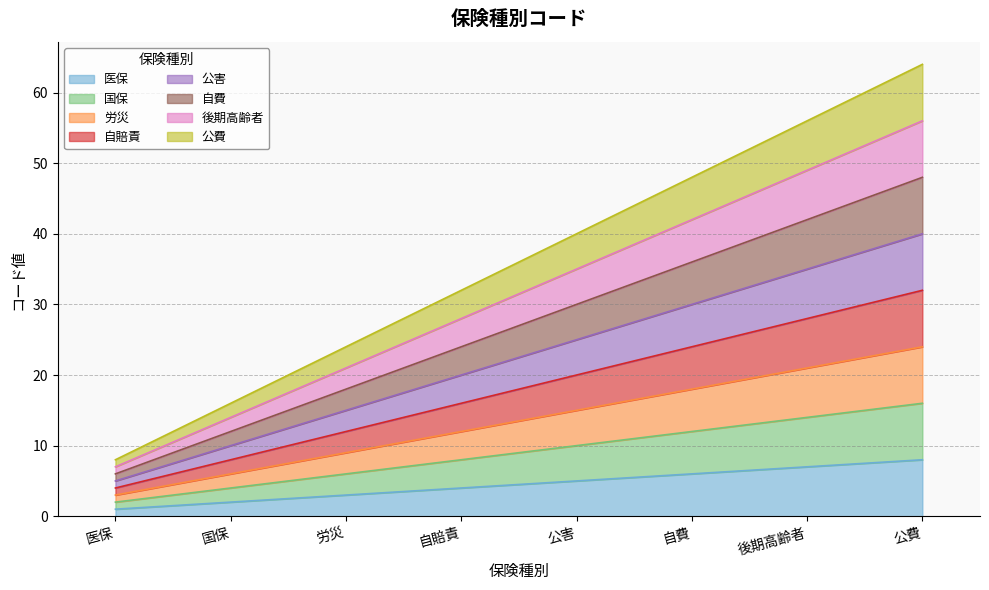

List the labels in order of value, largest first.

公費, 後期高齢者, 自費, 公害, 自賠責, 労災, 国保, 医保